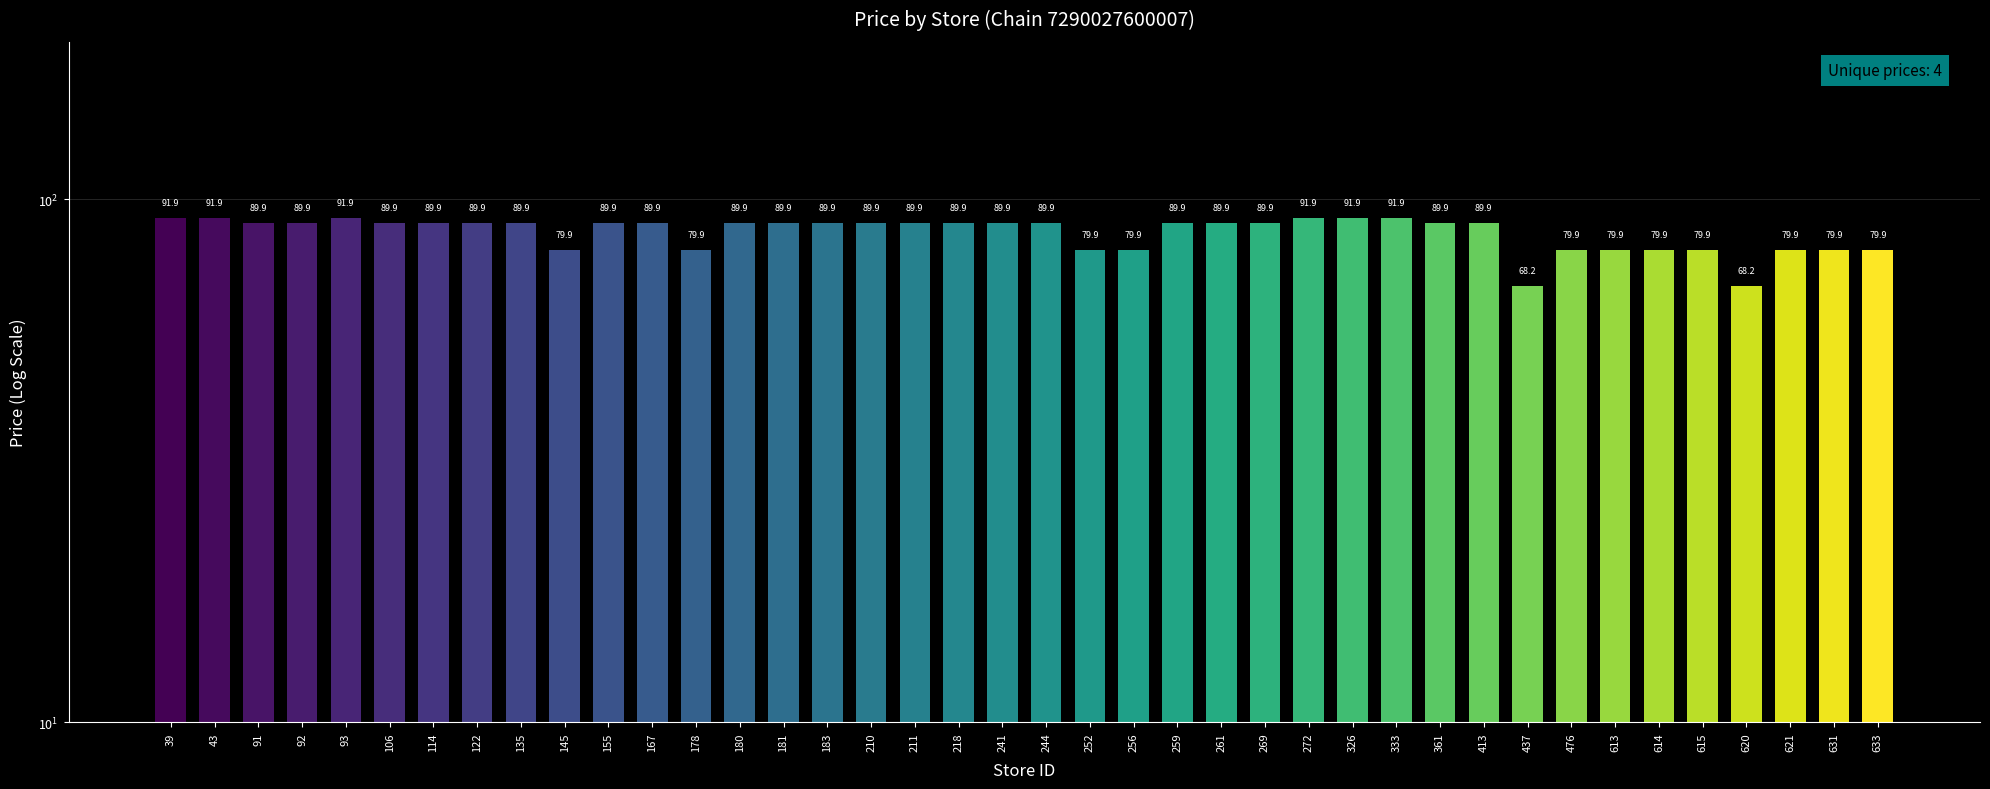

What is the ratio of the value at 114 to the value at 326?

1.0